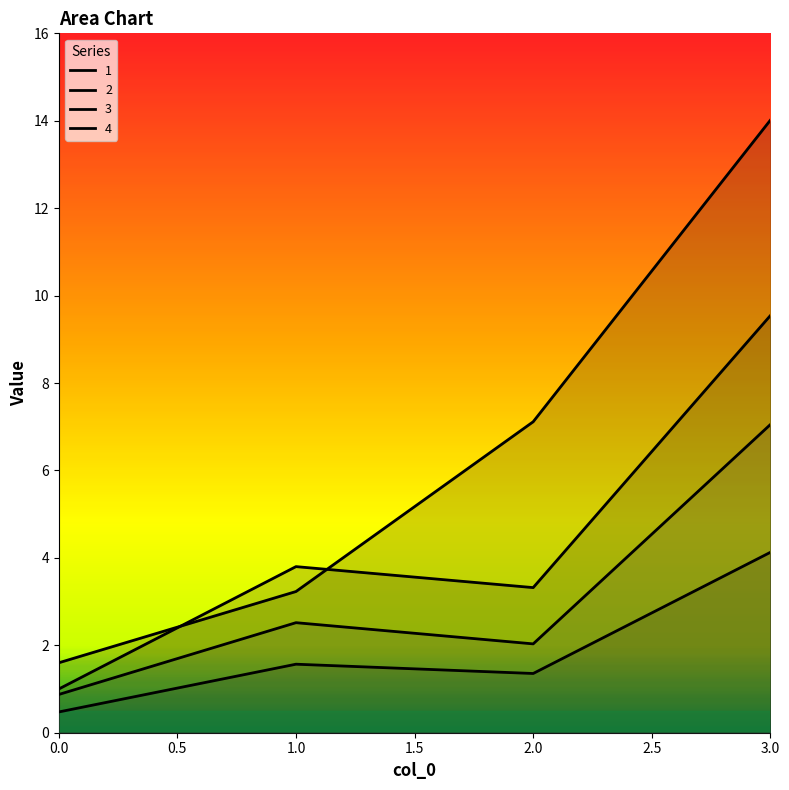

What is the value of the 3 point at the 2nd from the left?

2.5